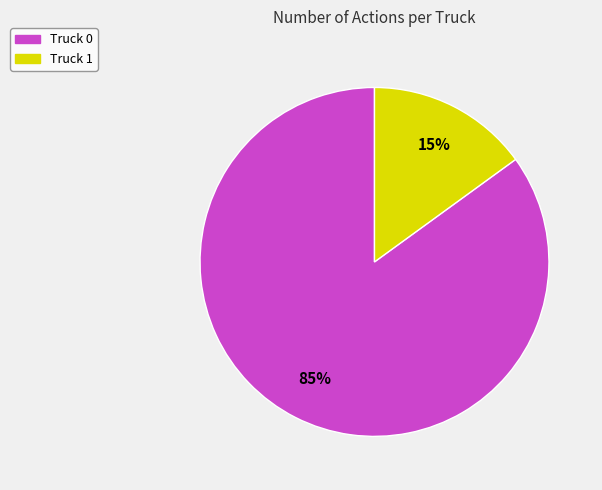

Does Truck 1 represent more than half of the total?

No